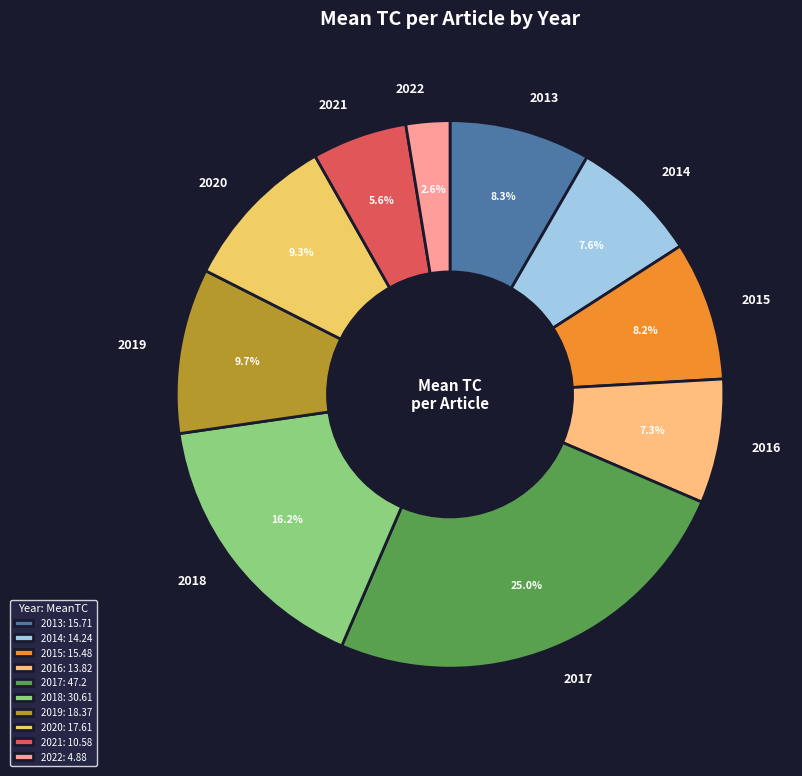

What percentage is the 2019 slice, to the nearest percent?

10%